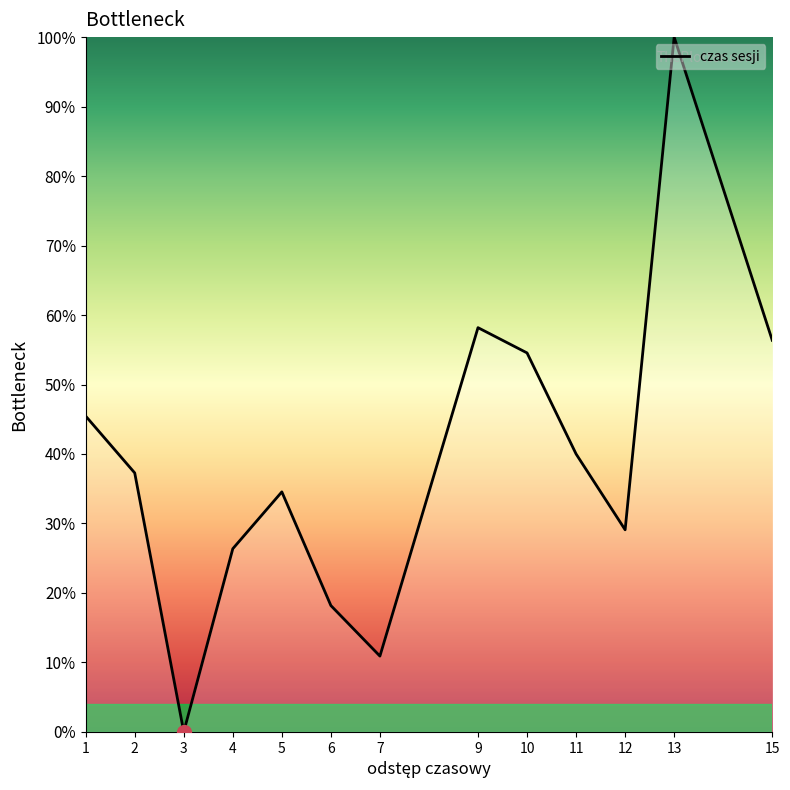

The value at 1 is 45.5. True or false?

True